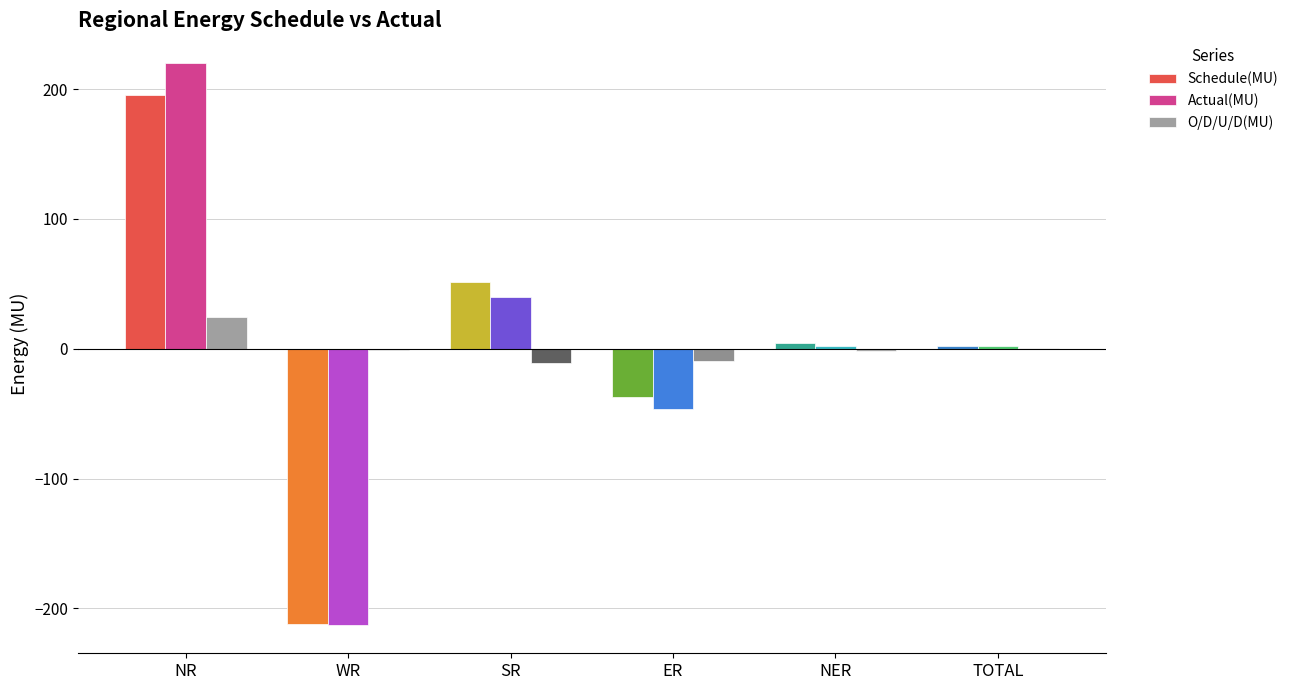

At which label does O/D/U/D(MU) reach its peak?

NR